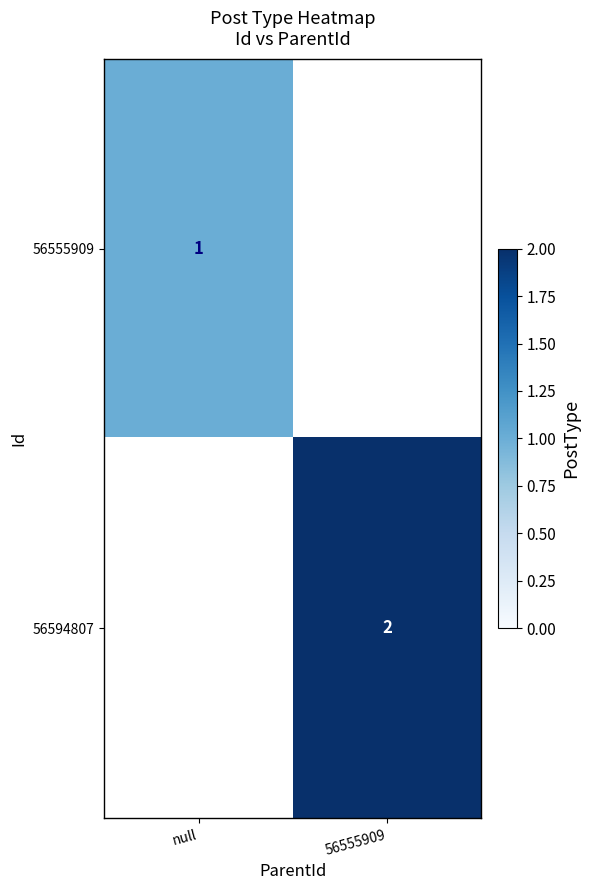

Is the value of 56594807 at 56555909 greater than the value of 56555909 at null?

Yes